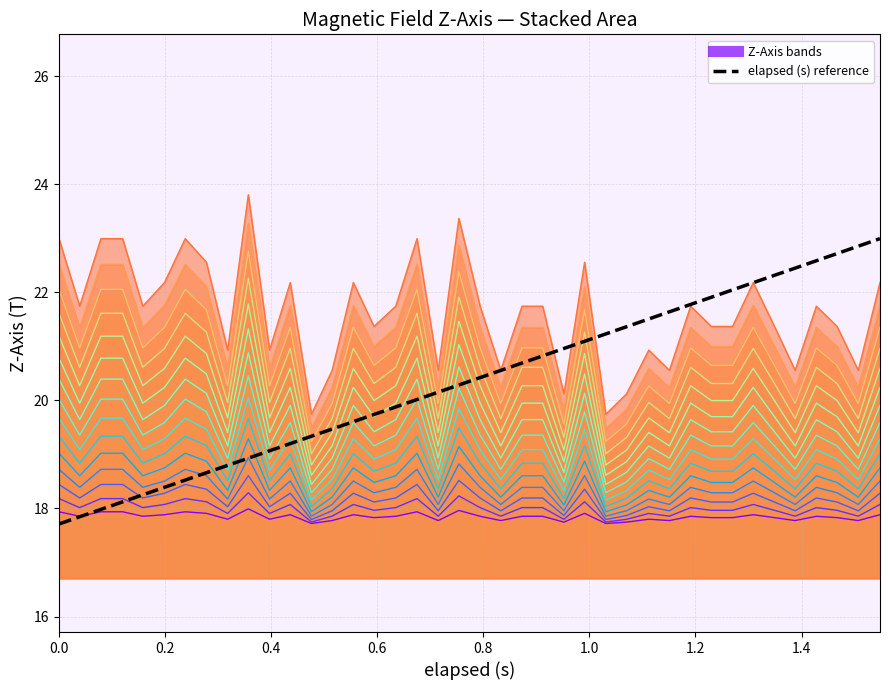

The Z level 15 series shows 29.1 at 16. True or false?

False